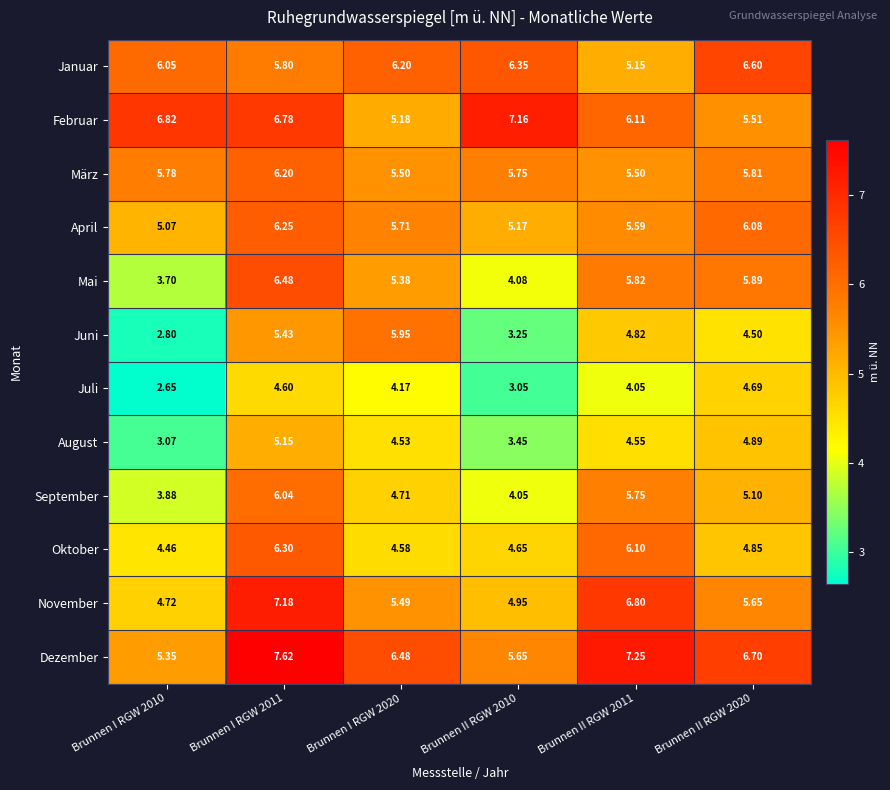

Rank the series by their maximum value, from highest to lowest.

Dezember, November, Februar, Januar, Mai, Oktober, April, März, September, Juni, August, Juli